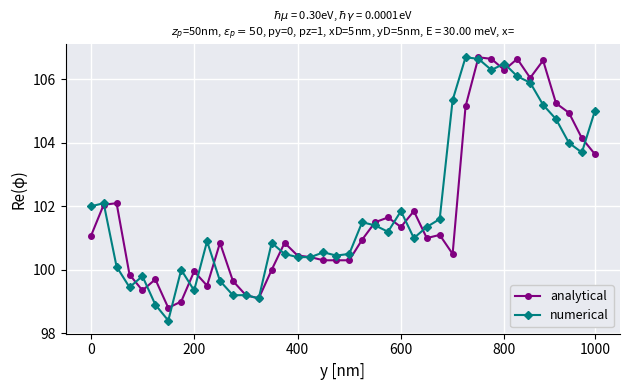

What is the minimum value shown in the chart?

98.4